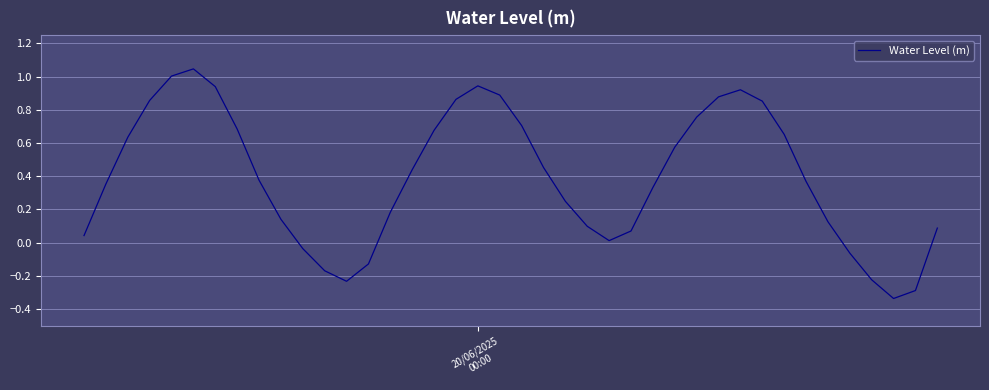

What is the difference between the maximum and minimum values?

1.4